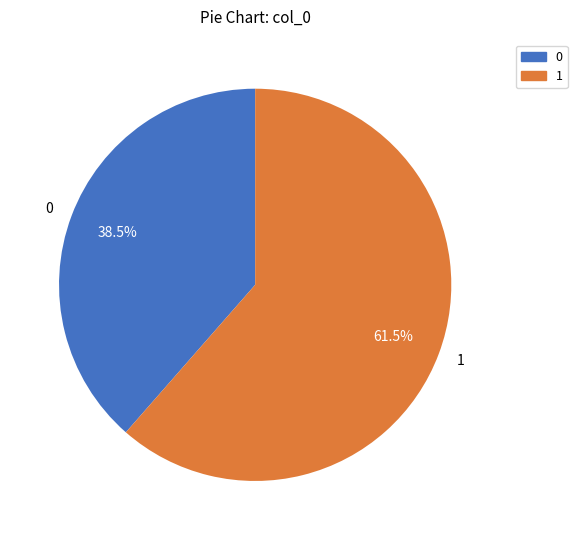

Which category has the biggest portion of the pie?

1